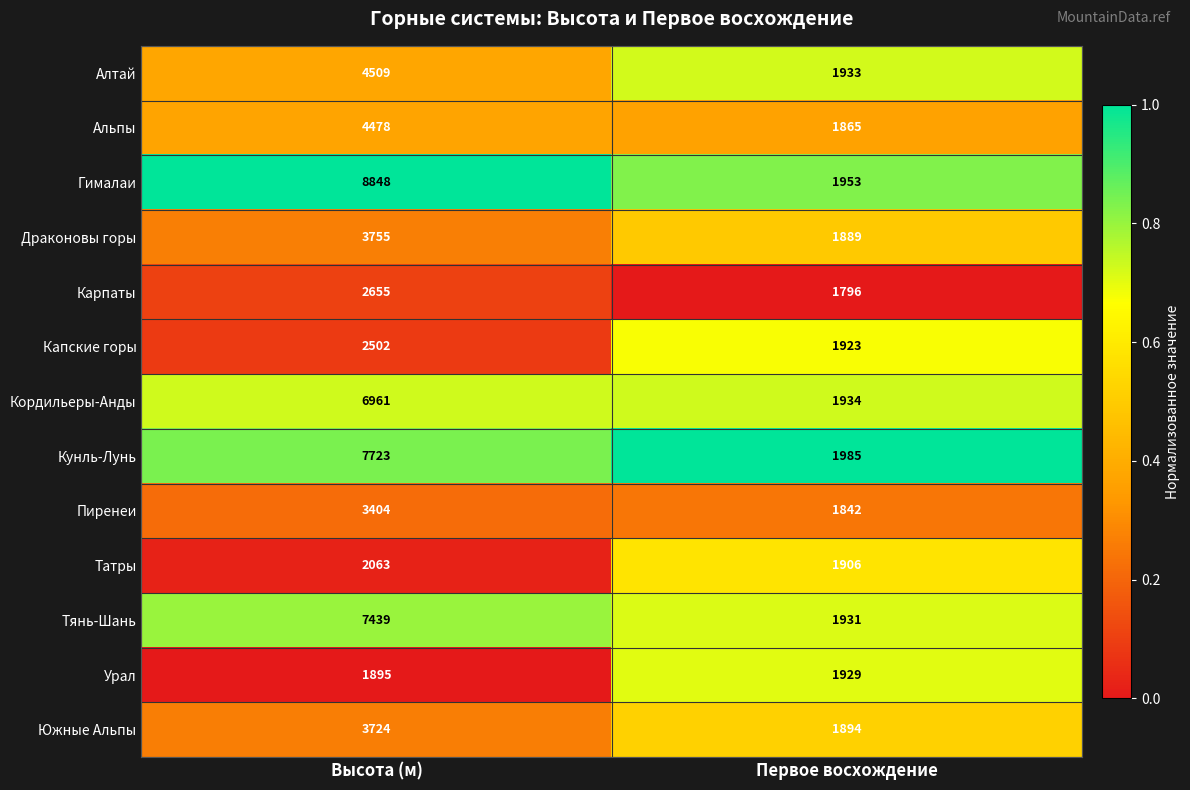

What is the difference between the highest and lowest values at Первое восхождение?

189